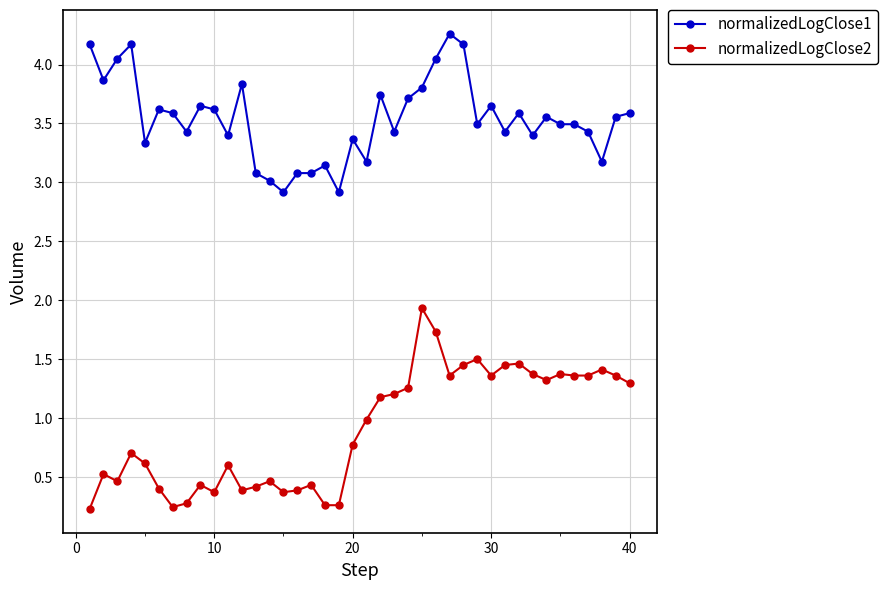

Which series has the largest total across all categories?

normalizedLogClose1